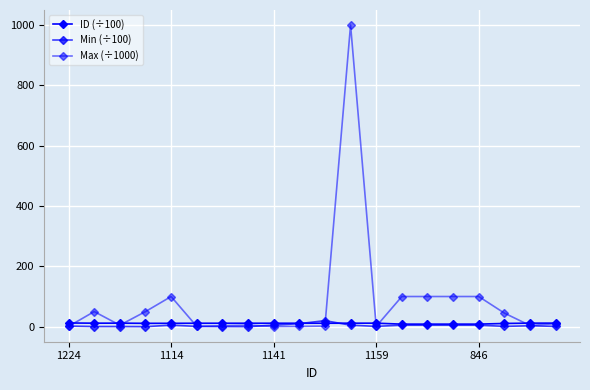

What is the highest value of the Max (÷1000) series?

1000.0